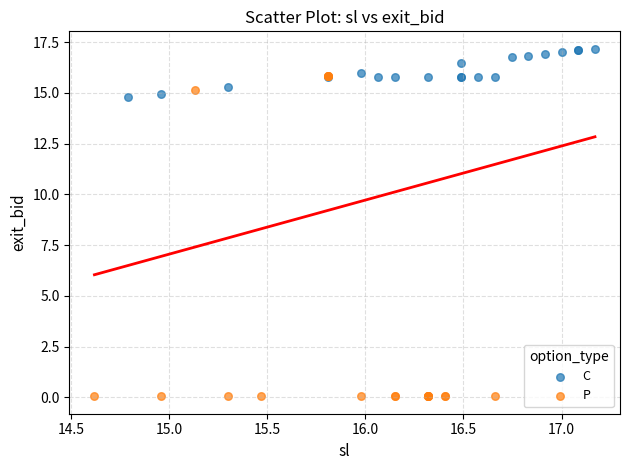

Which series has the widest spread of Y values?

P